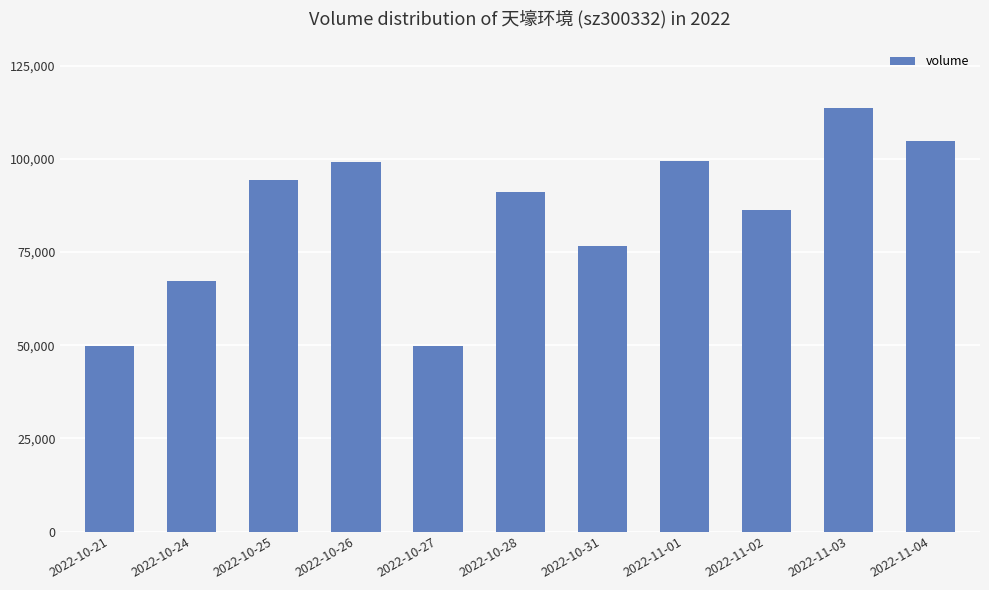

What is the change in value from 2022-10-27 to 2022-10-31?

+26764